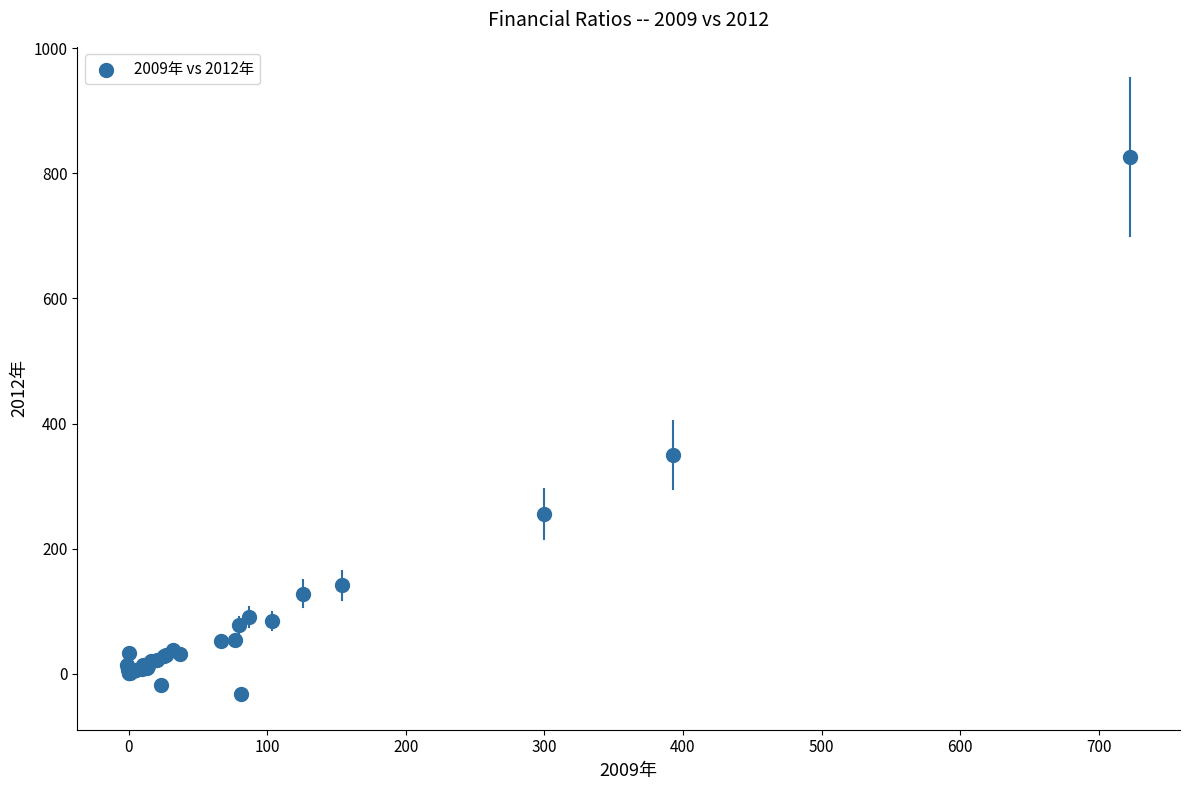

What Y value in the scatter plot is closest to 396?

350.2